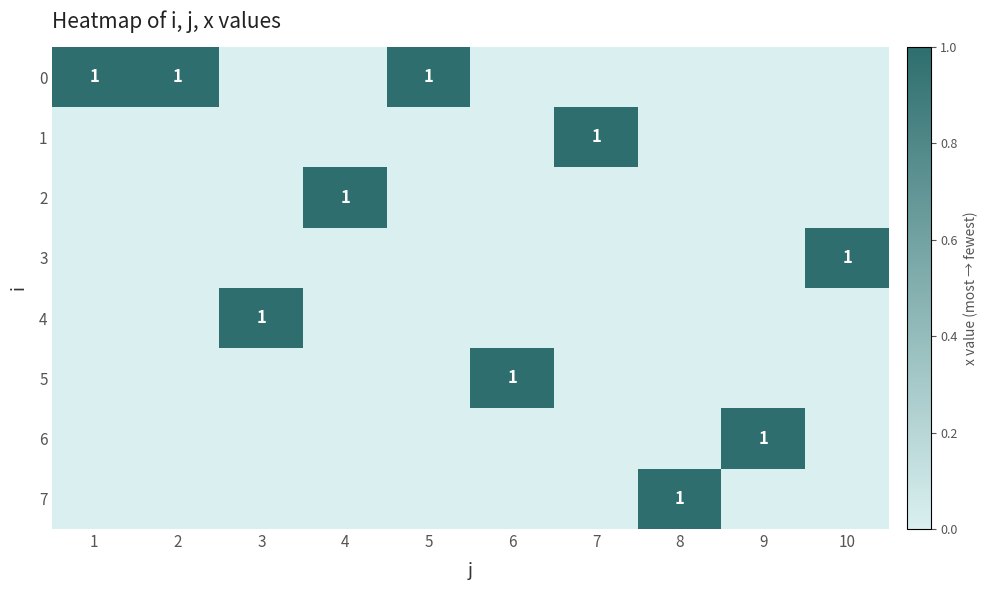

True or false: 2 has a value of 0 at 4.

False